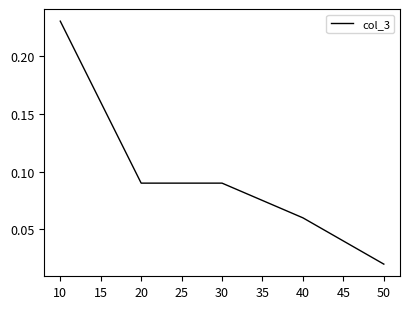

What is the sum of all values?

0.5